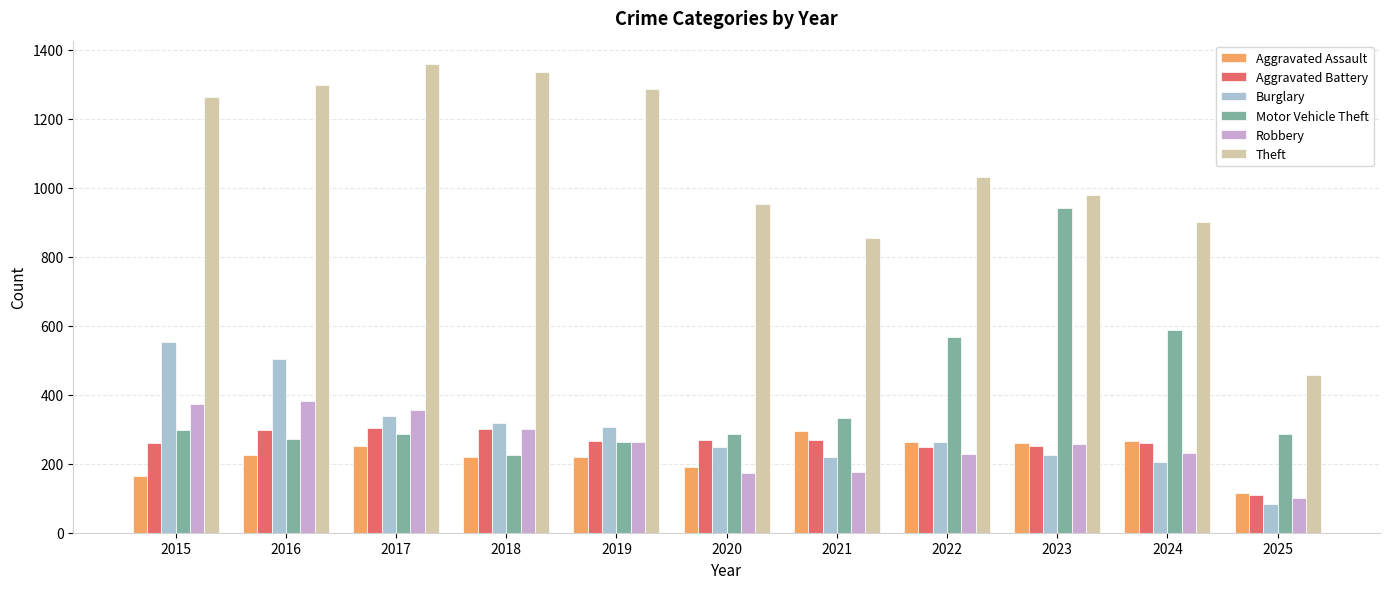

What is the value of the Aggravated Assault bar at the 4th from the left?

220